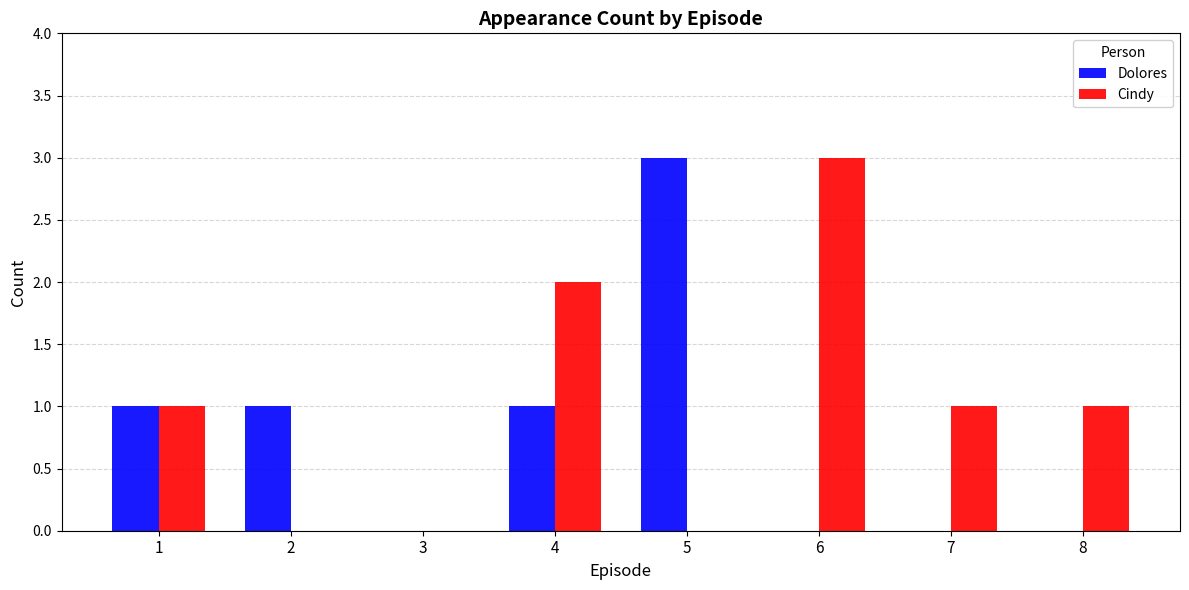

What is the maximum value shown in the chart?

3